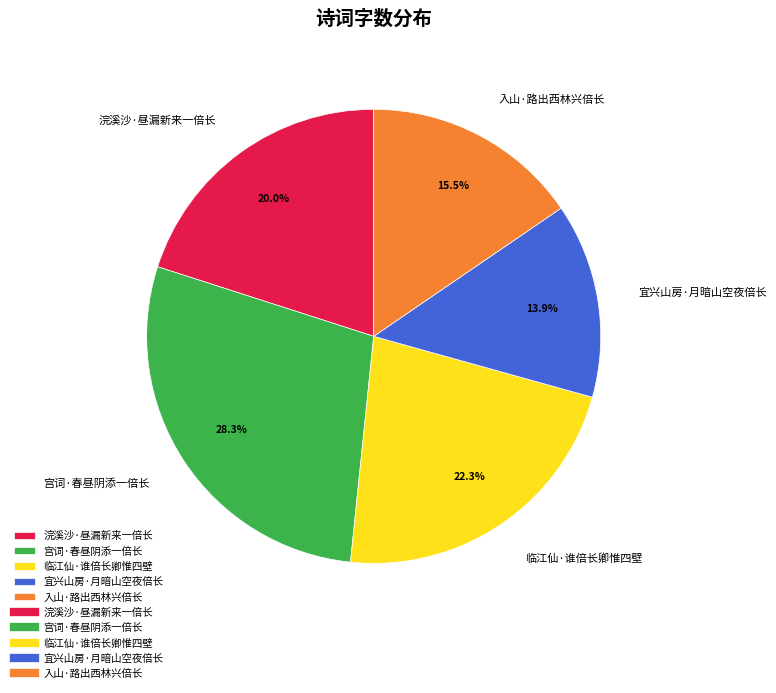

Which slice is the smallest?

宜兴山房·月暗山空夜倍长